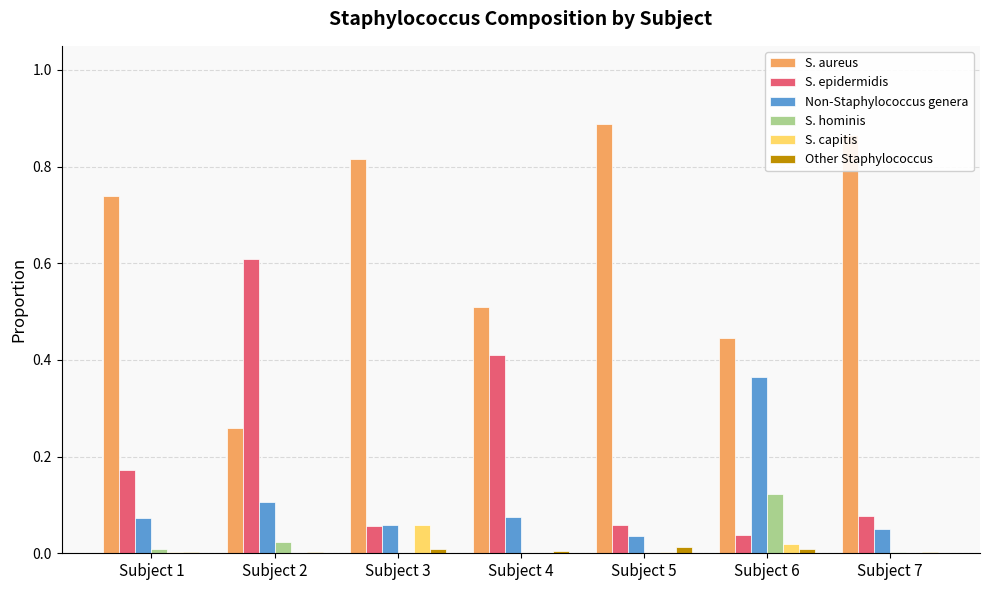

Which series has the largest total across all categories?

S. aureus